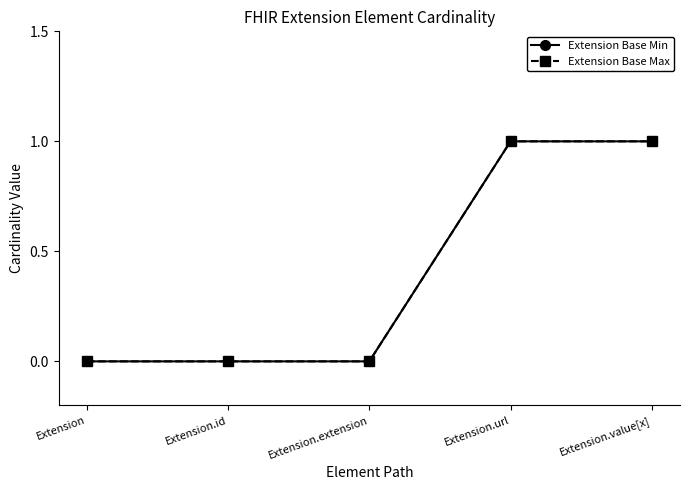

Does the chart have visible grid lines?

No